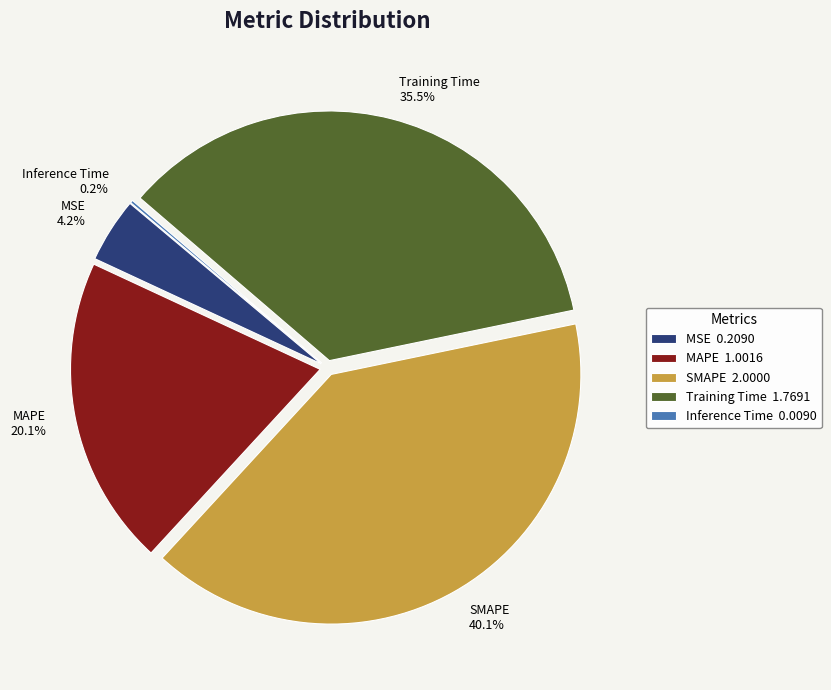

Does Training Time account for over 50% of the chart?

No